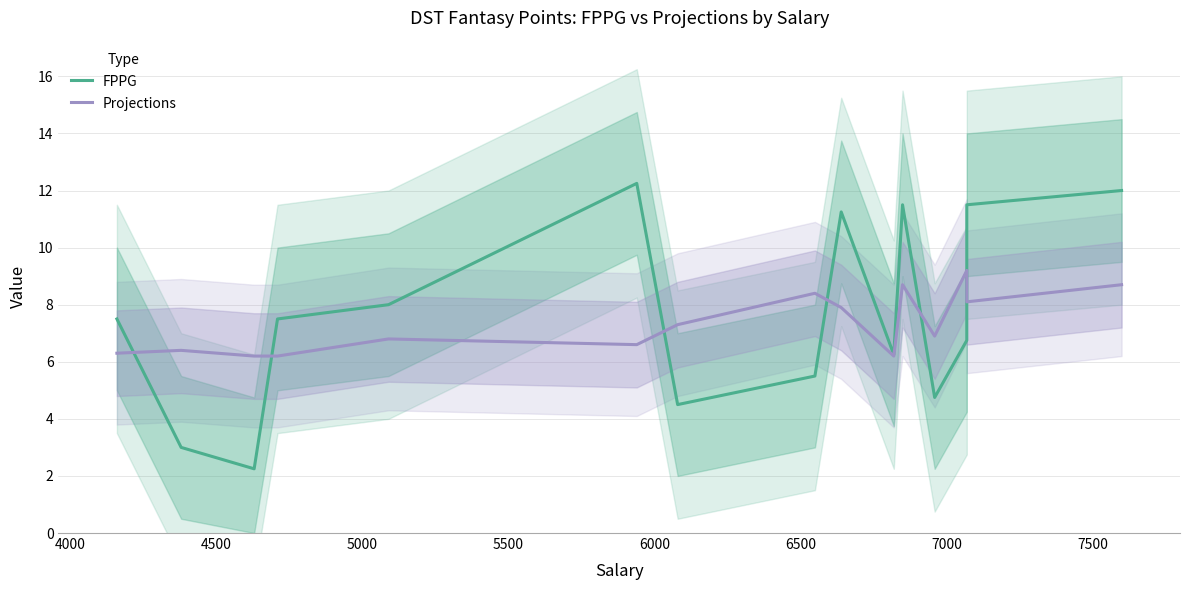

After their last crossing, which series has the higher values: FPPG or Projections?

FPPG